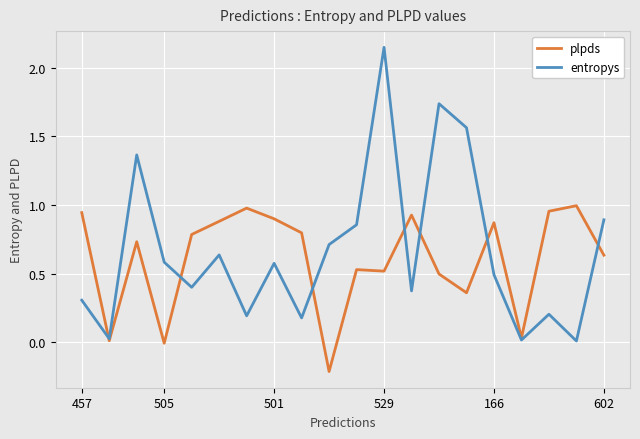

Which series has the largest total across all categories?

entropys